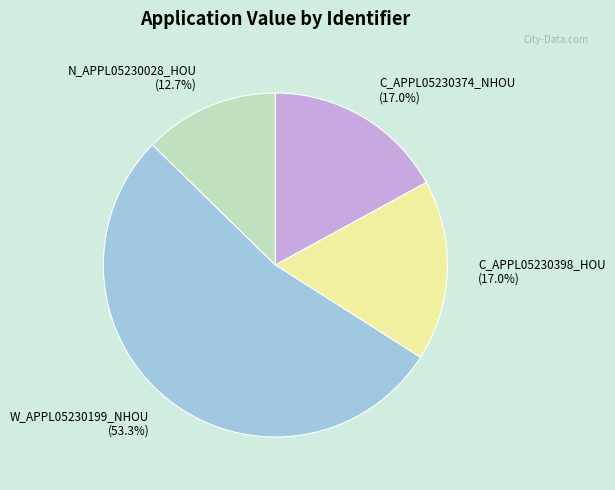

What is the majority slice?

W_APPL05230199_NHOU